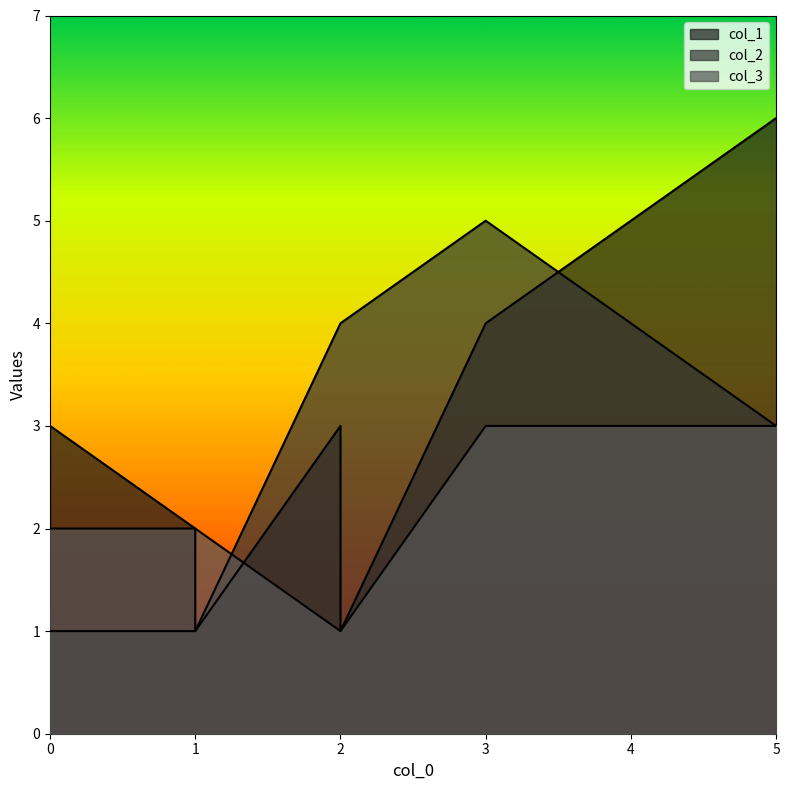

Rank the series at 5 from lowest to highest value.

col_2, col_3, col_1